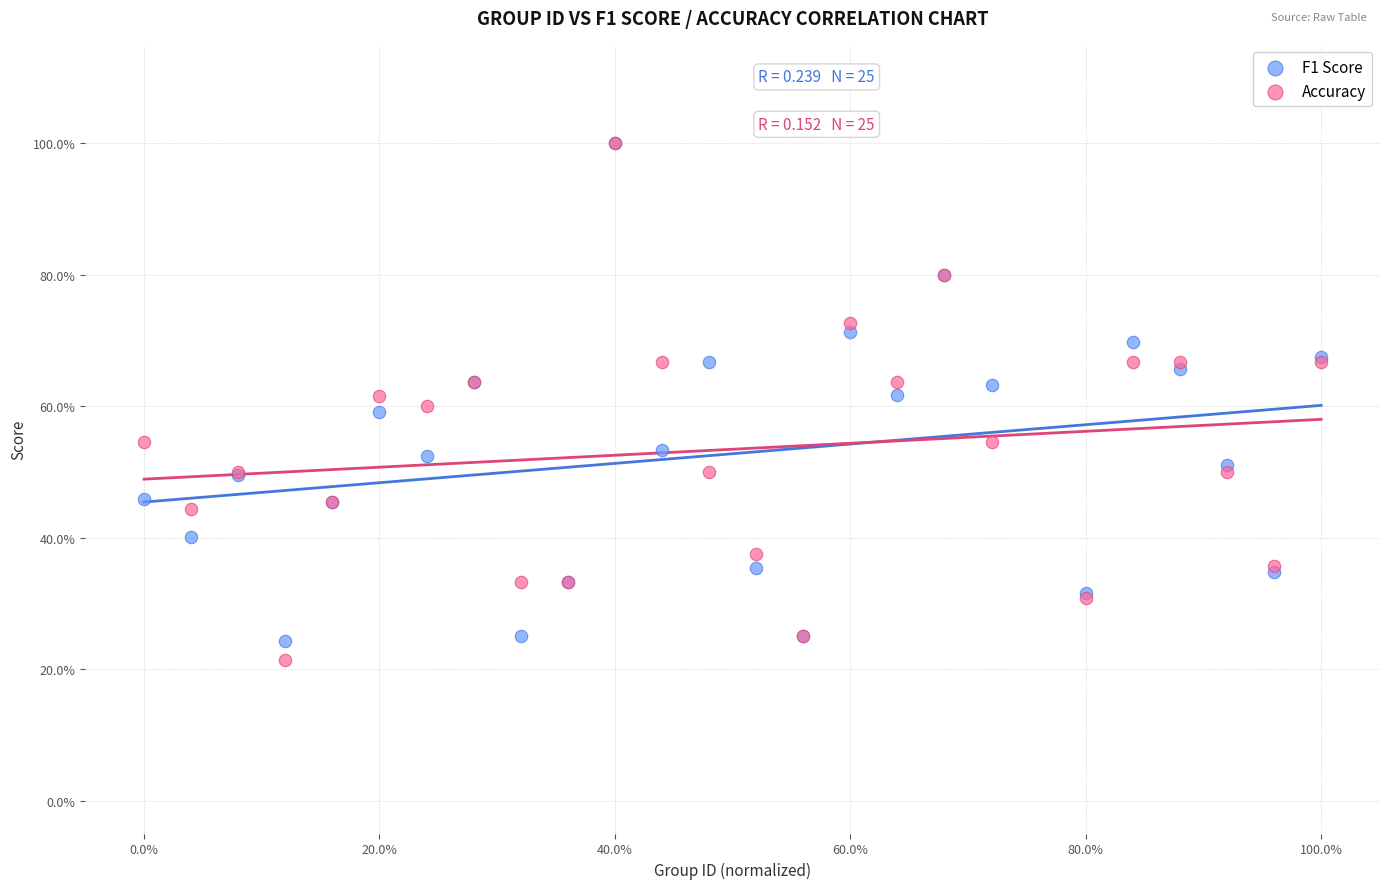

What are all the series names shown in the legend?

F1 Score, Accuracy